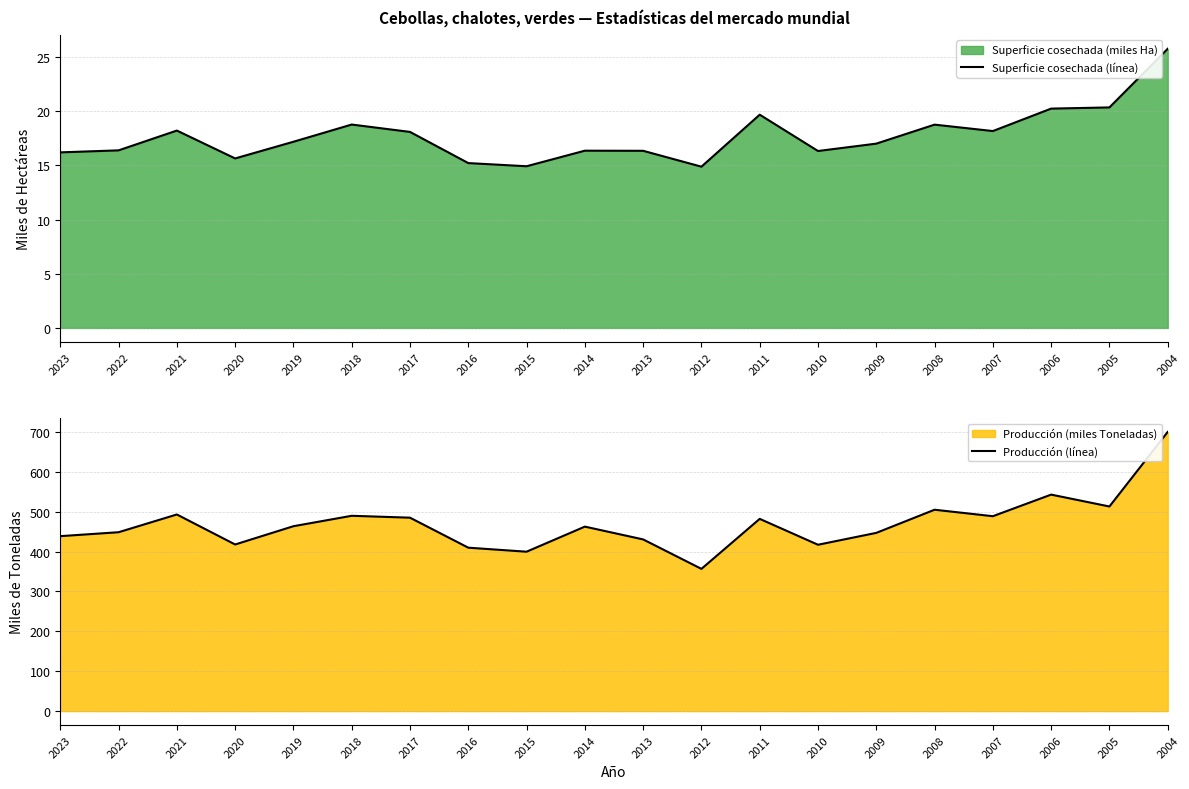

What is the total value across all series at 2019?

480.9